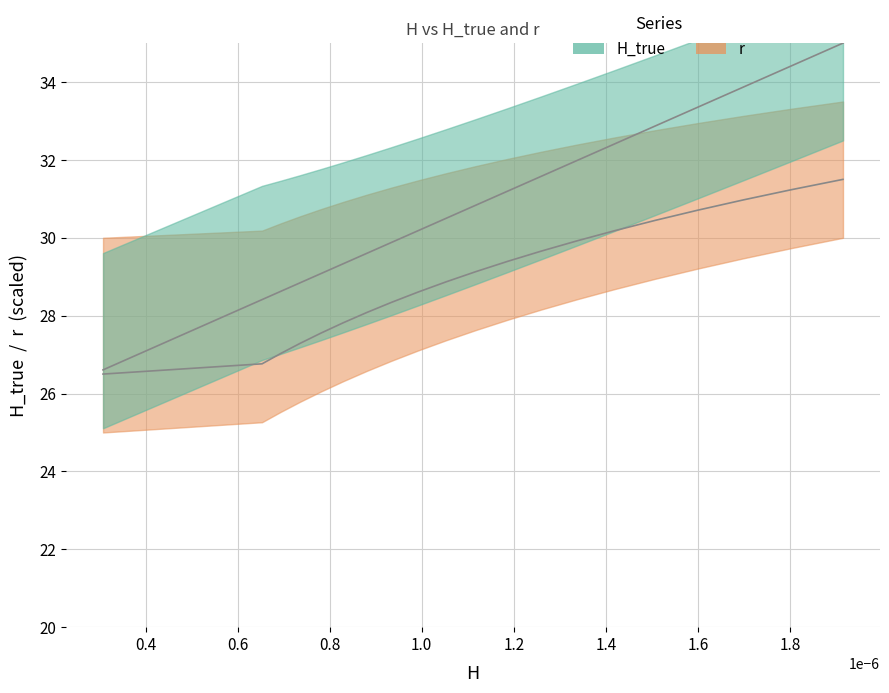

Does the chart have visible grid lines?

Yes